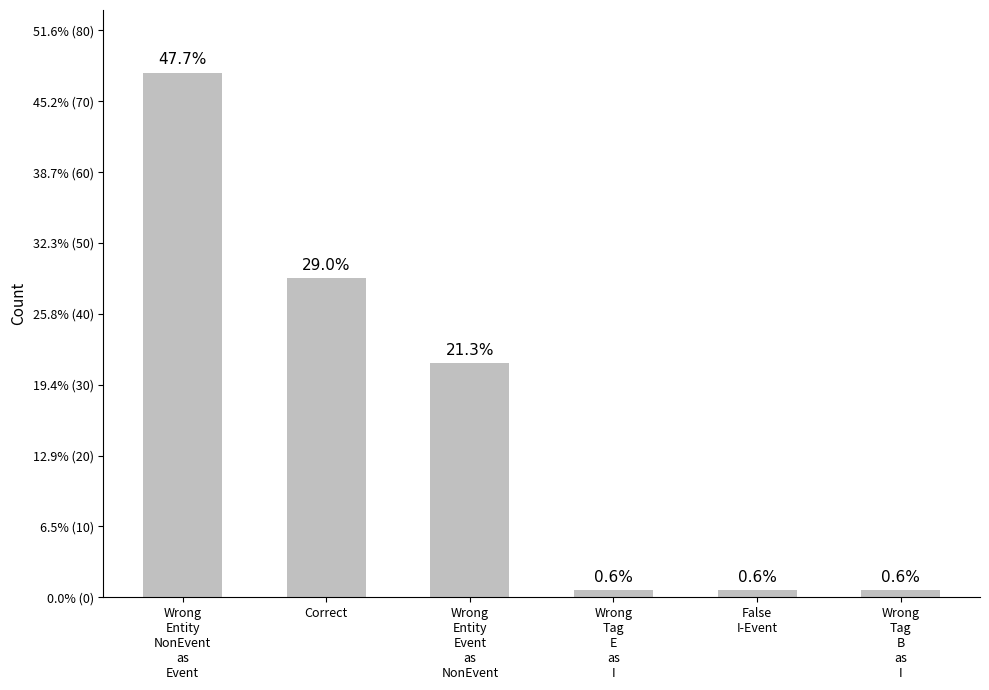

What is the difference between the maximum and minimum values?

73